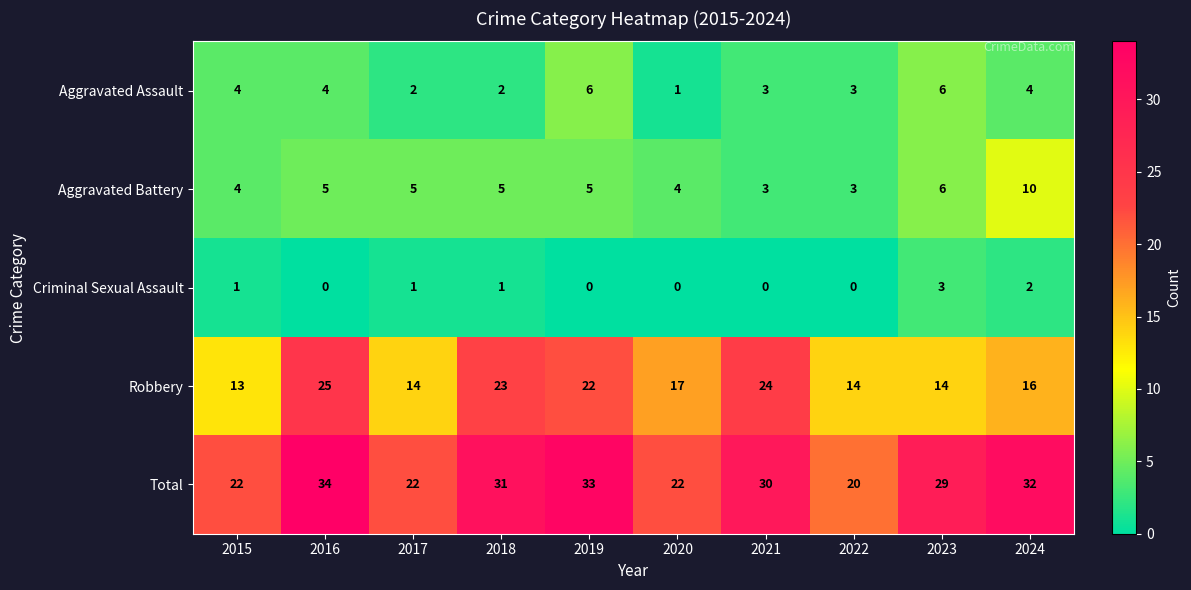

What is the difference between the highest and lowest values at 2017?

21